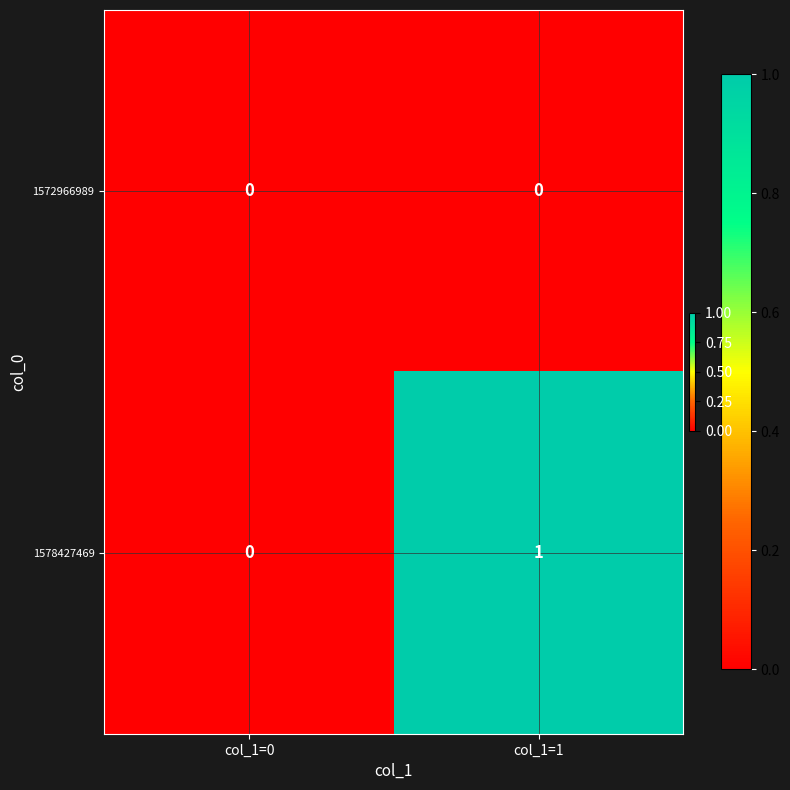

Reading left to right, list all the values displayed in this chart.

1572966989: 0	0
1578427469: 0	1